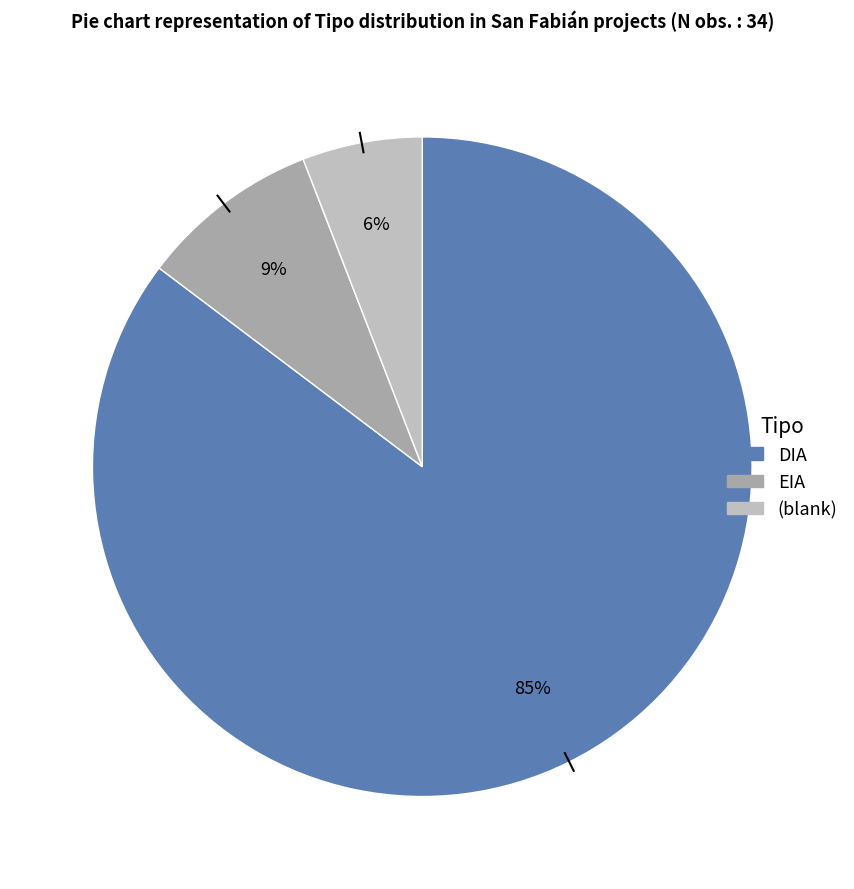

Does any single category account for the majority?

Yes